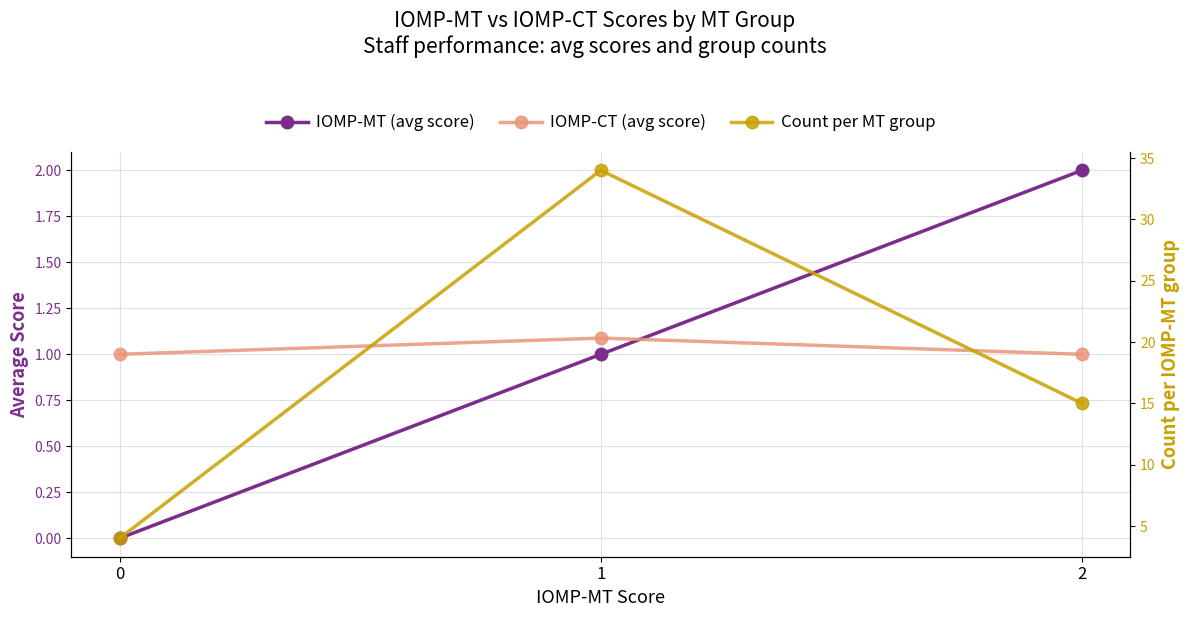

How many data points in Count per MT group are less than 15?

1